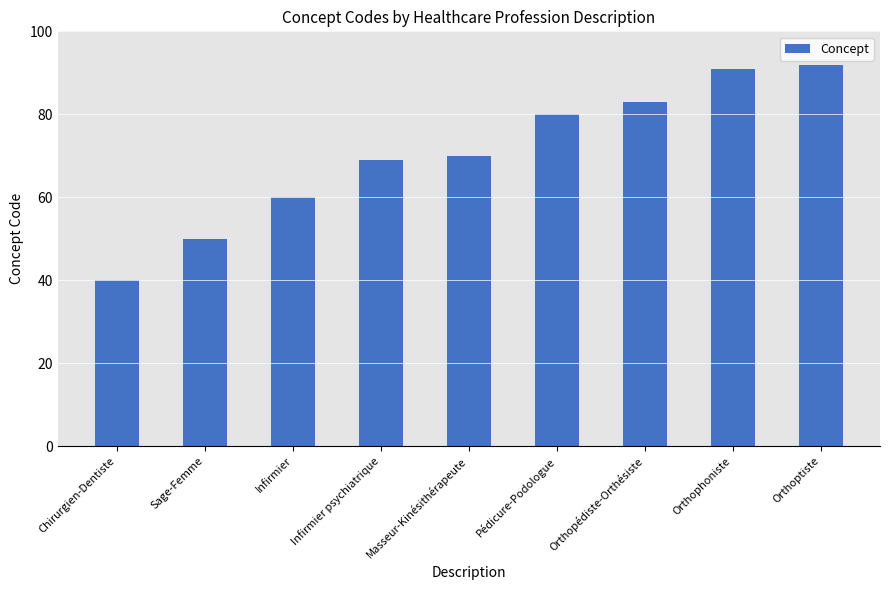

Is it true that the value at Pédicure-Podologue is 51?

False